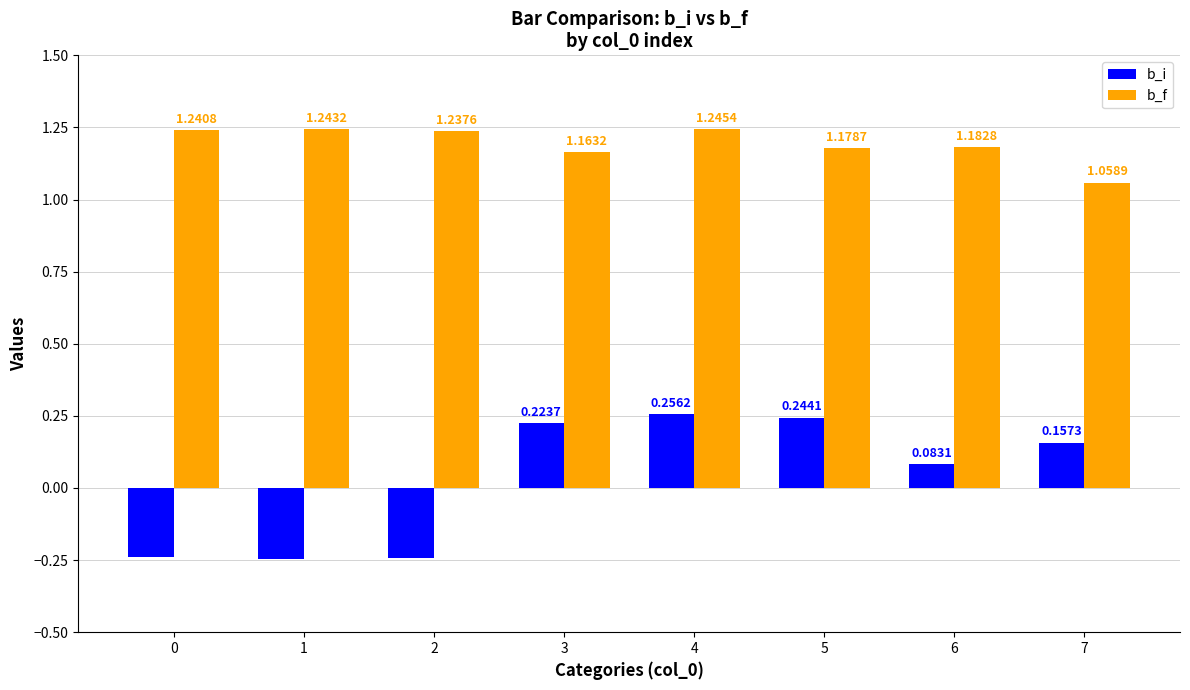

What is the total value across all series at 6?

1.3